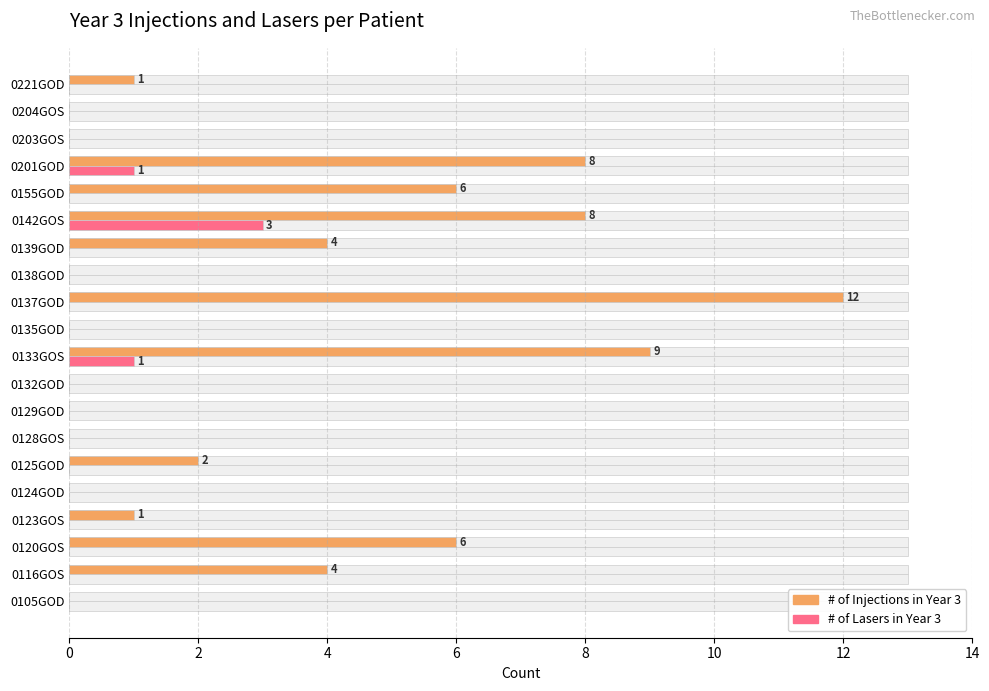

Is the value of # of Injections in Year 3 at 14 greater than the value of # of Lasers in Year 3 at 8?

No